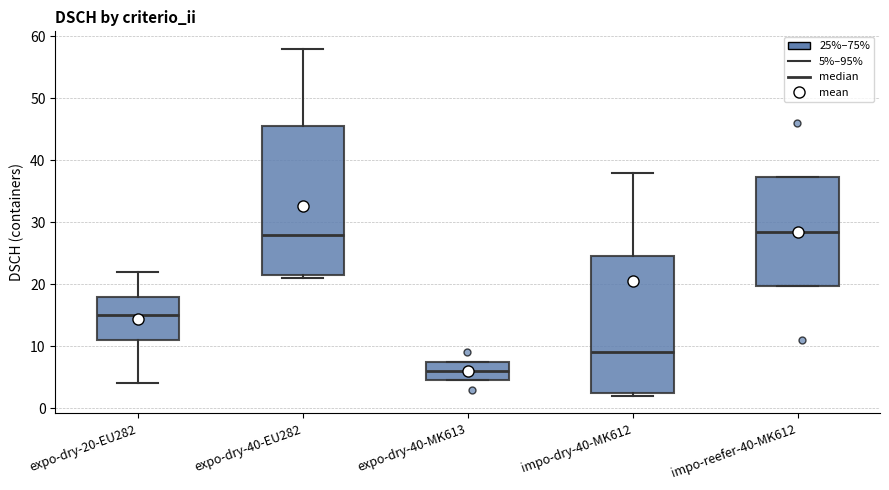

Comparing the boxes themselves (not the whiskers), which one is the tallest?

expo-dry-40-EU282